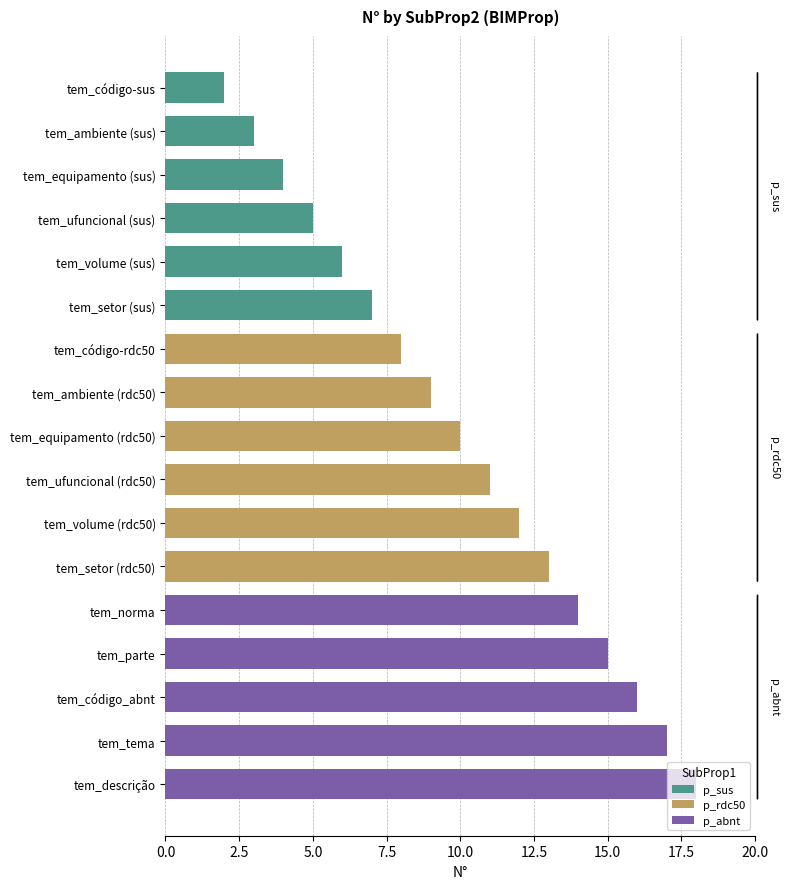

Reading left to right, list all the values displayed in this chart.

tem_código-sus=2	tem_ambiente (sus)=3	tem_equipamento (sus)=4	tem_ufuncional (sus)=5	tem_volume (sus)=6	tem_setor (sus)=7	tem_código-rdc50=8	tem_ambiente (rdc50)=9	tem_equipamento (rdc50)=10	tem_ufuncional (rdc50)=11	tem_volume (rdc50)=12	tem_setor (rdc50)=13	tem_norma=14	tem_parte=15	tem_código_abnt=16	tem_tema=17	tem_descrição=18